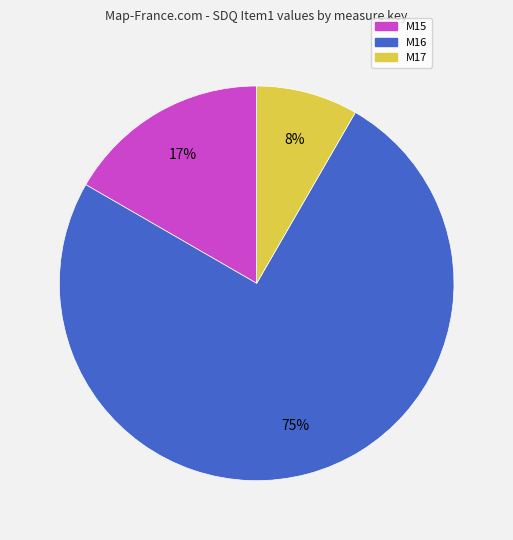

The M16 slice represents 69% of the pie. True or false?

False